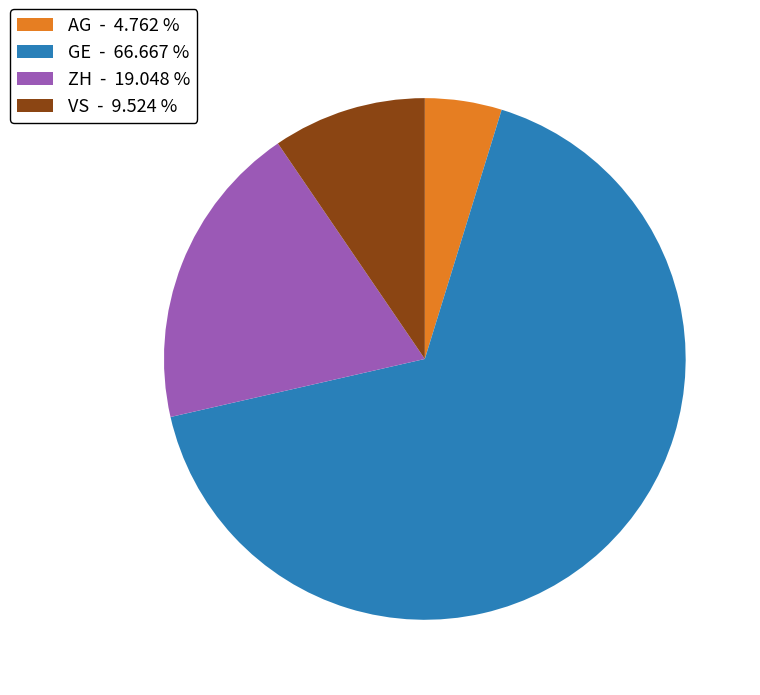

Approximately how many times larger is the value at VS - 9.524 % compared to ZH - 19.048 %?

0.5